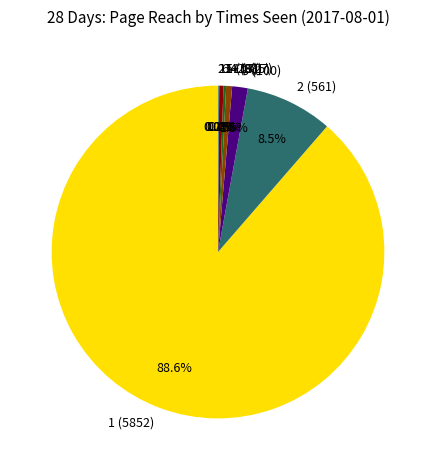

To the nearest percent, what is the average slice percentage?

12%